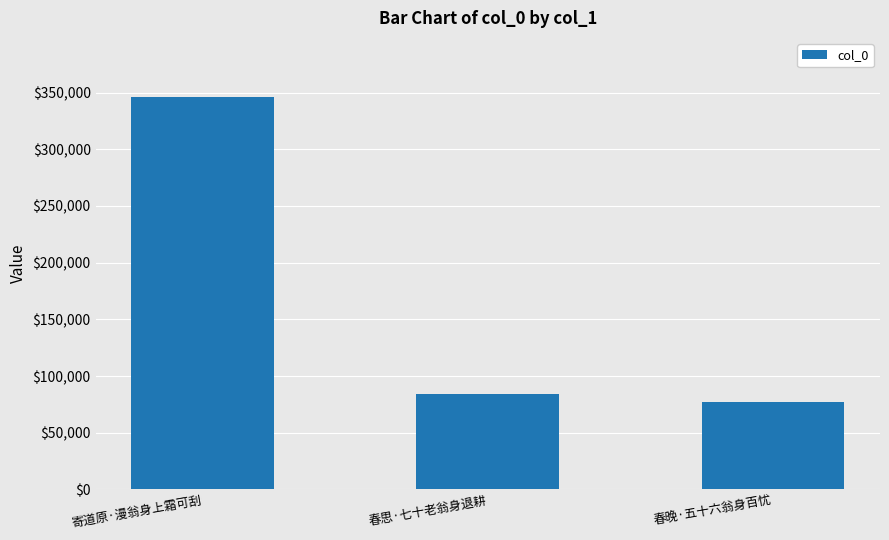

Count the number of categories in the chart.

3